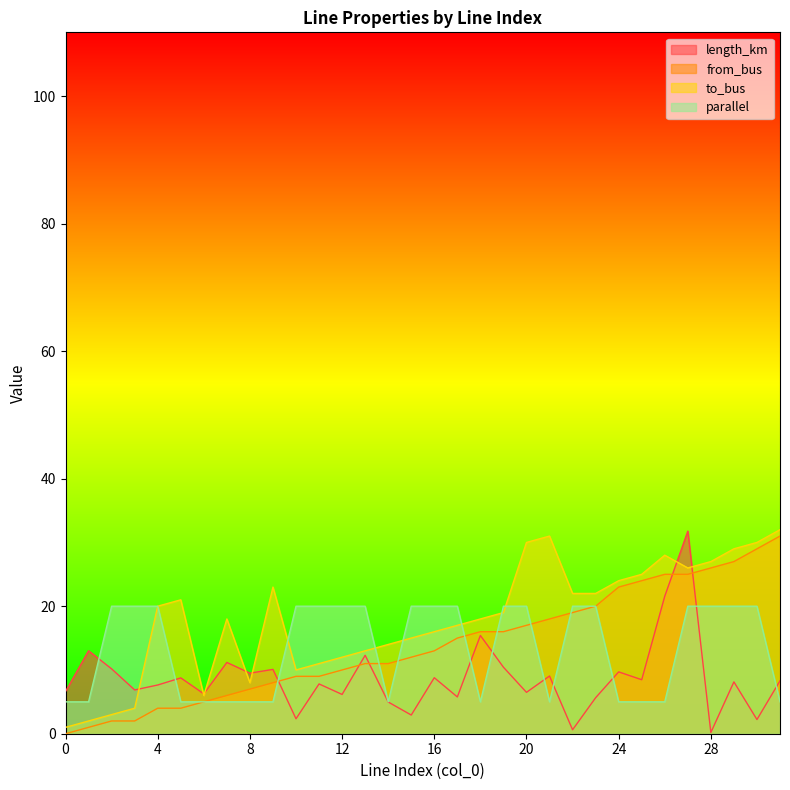

In to_bus, how many points are higher than both neighbors (excluding endpoints)?

5